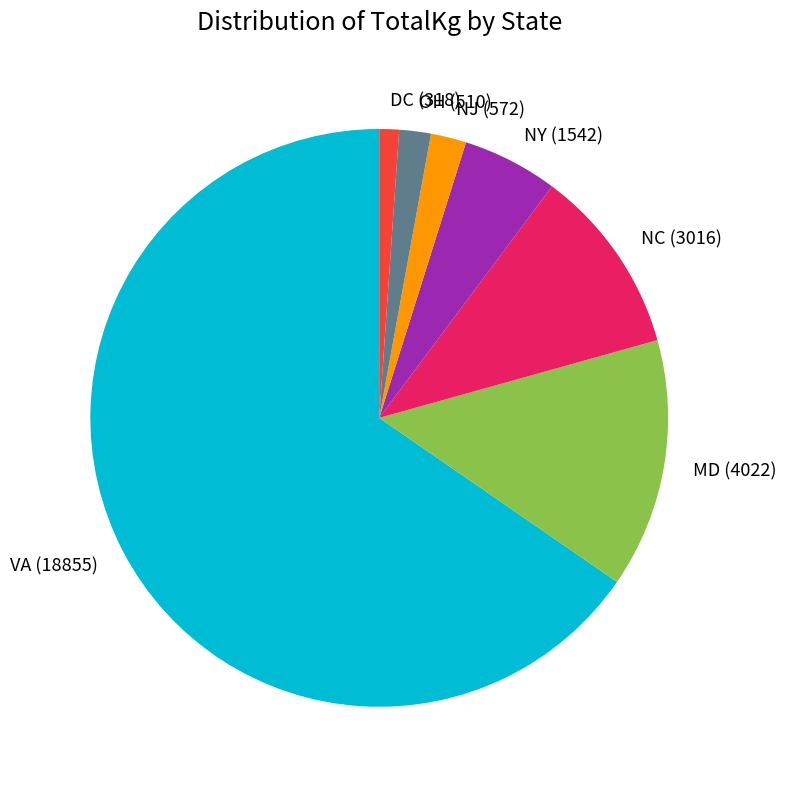

Between DC and VA, which is larger?

VA